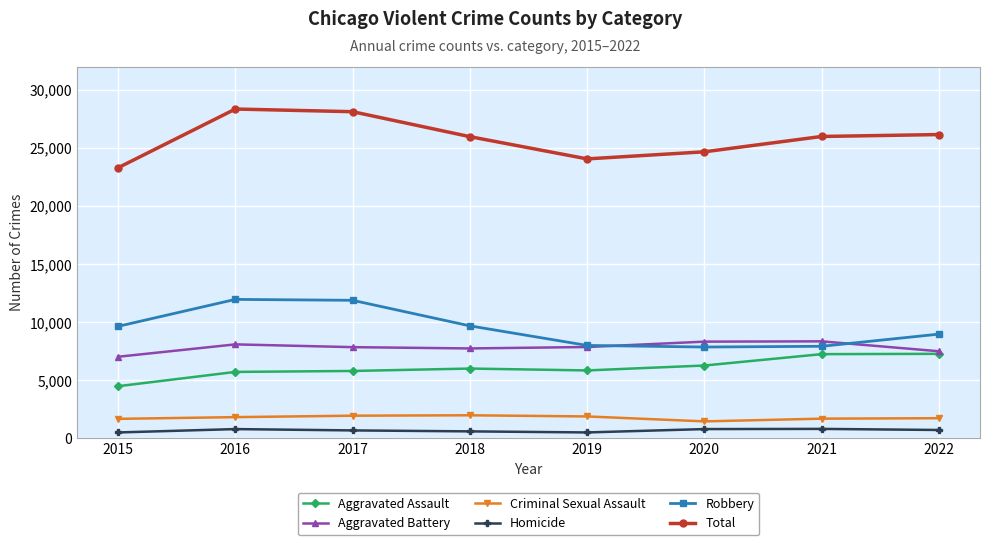

Does the chart have visible grid lines?

Yes